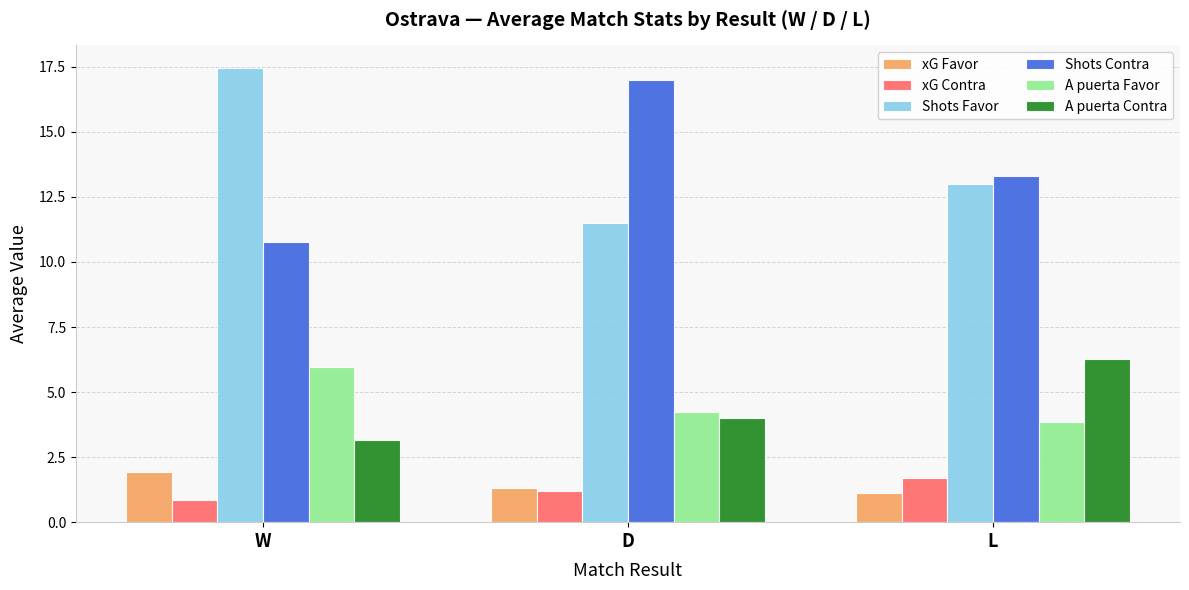

True or false: xG Favor has a value of 1.9 at W.

True